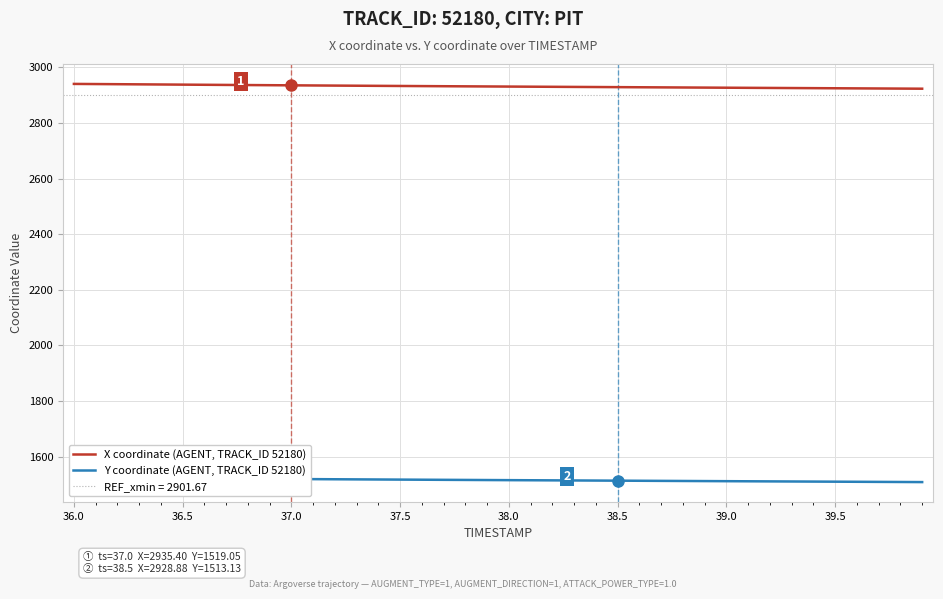

True or false: Y coordinate (AGENT, TRACK_ID 52180) and X coordinate (AGENT, TRACK_ID 52180) cross at least once.

False